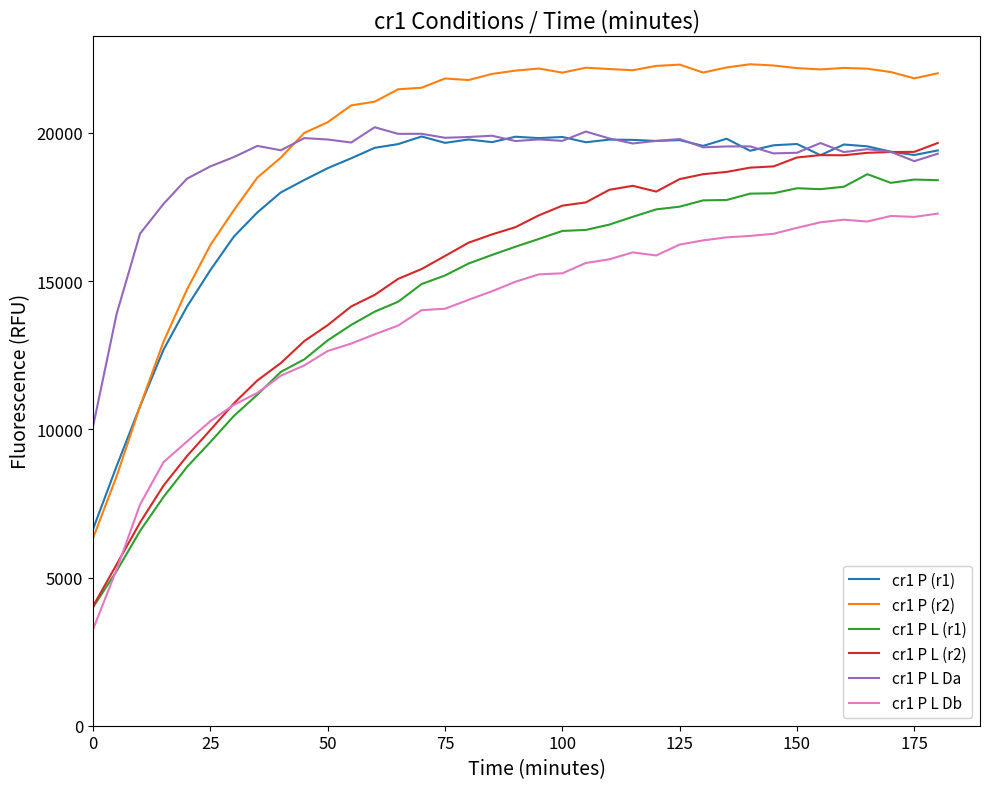

Which series has the largest range (max minus min)?

cr1 P (r2)